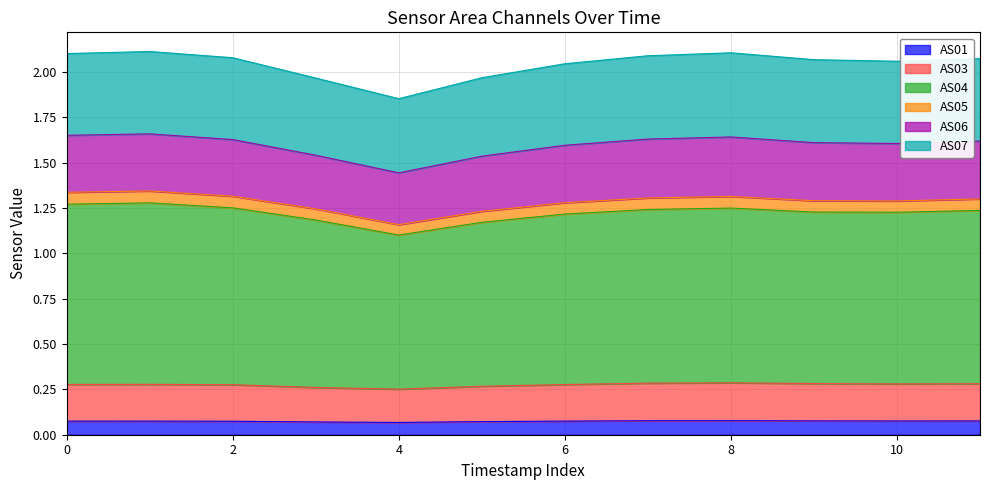

Which series has the largest total across all categories?

AS04